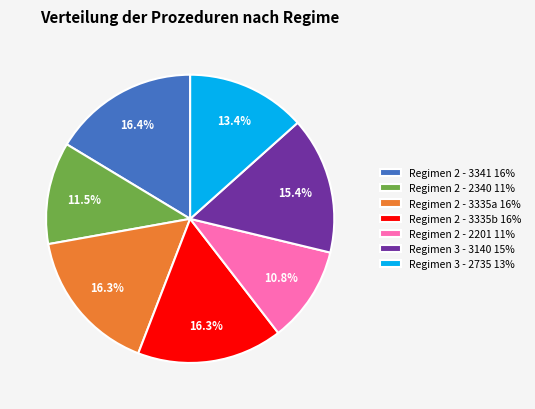

Is there a majority slice in this chart?

No